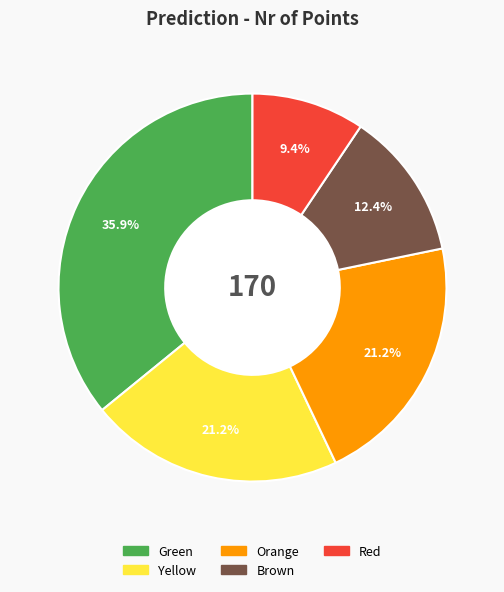

Combined, what portion of the pie is Red and Green?

45.3%